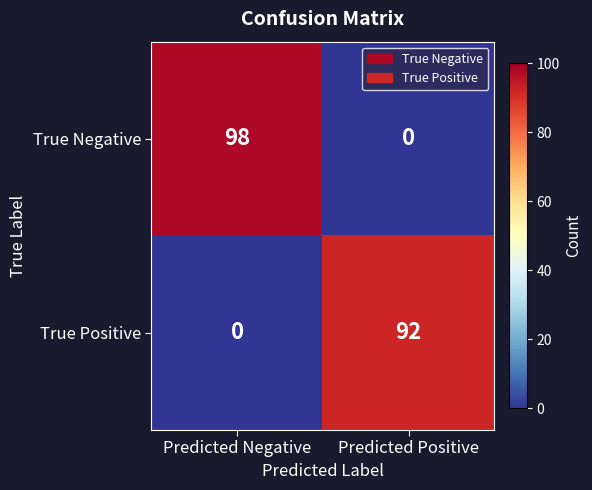

True or false: True Positive has a value of 0 at Predicted Negative.

True